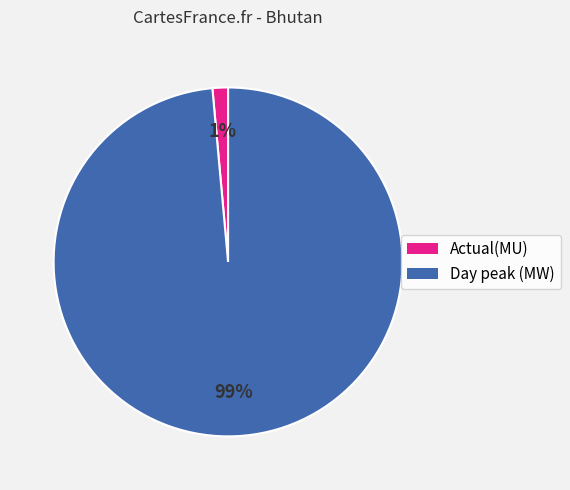

To the nearest percent, what portion does Day peak (MW) represent?

99%